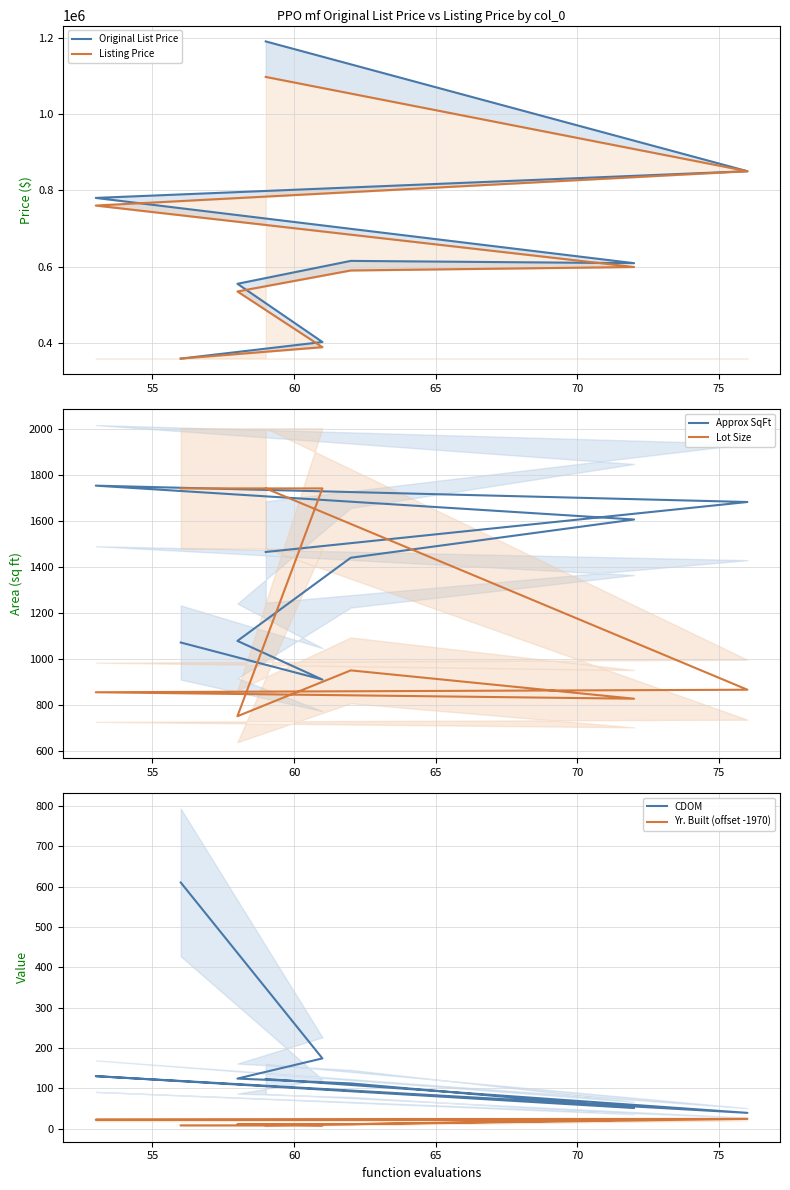

What is the difference between the highest and lowest values at 65?

614989